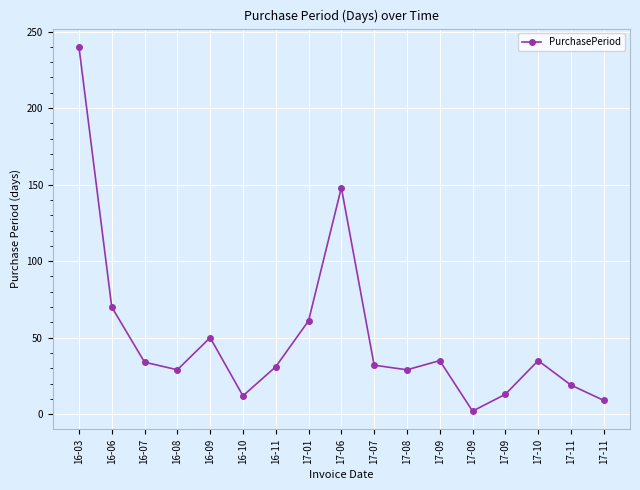

Count the number of categories in the chart.

17